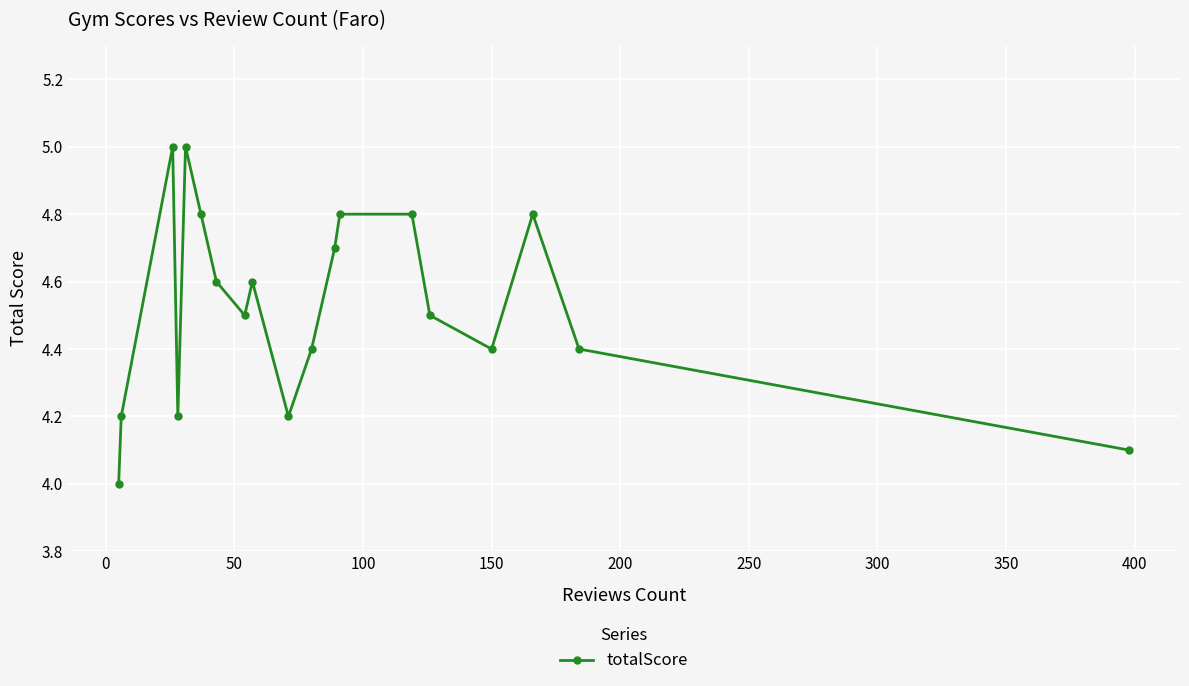

How many lines are shown in the chart?

1